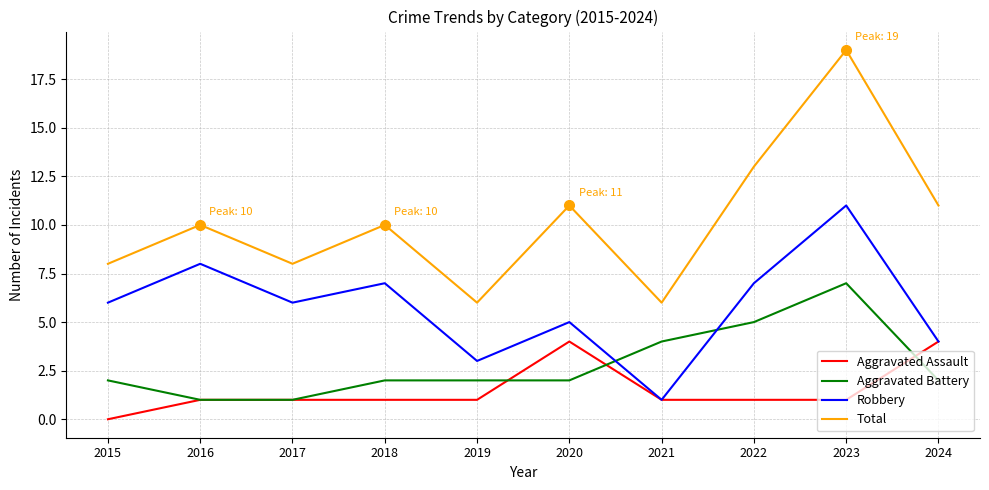

Reading left to right, extract all data points from this chart.

Aggravated Assault: 0	1	1	1	1	4	1	1	1	4
Aggravated Battery: 2	1	1	2	2	2	4	5	7	2
Robbery: 6	8	6	7	3	5	1	7	11	4
Total: 8	10	8	10	6	11	6	13	19	11